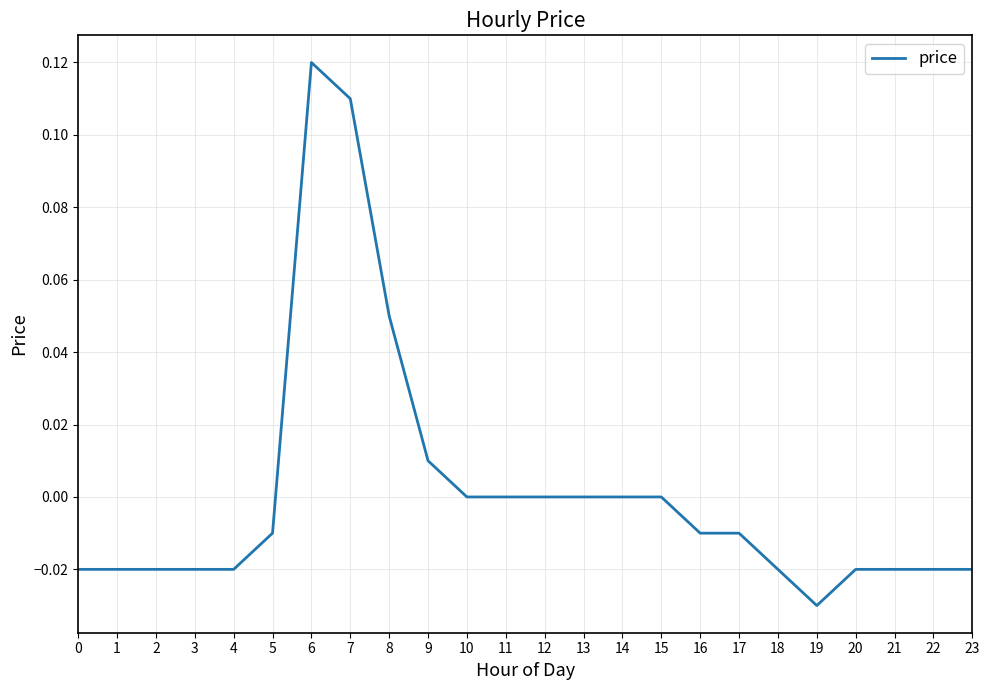

Which label corresponds to the smallest value in the chart?

19